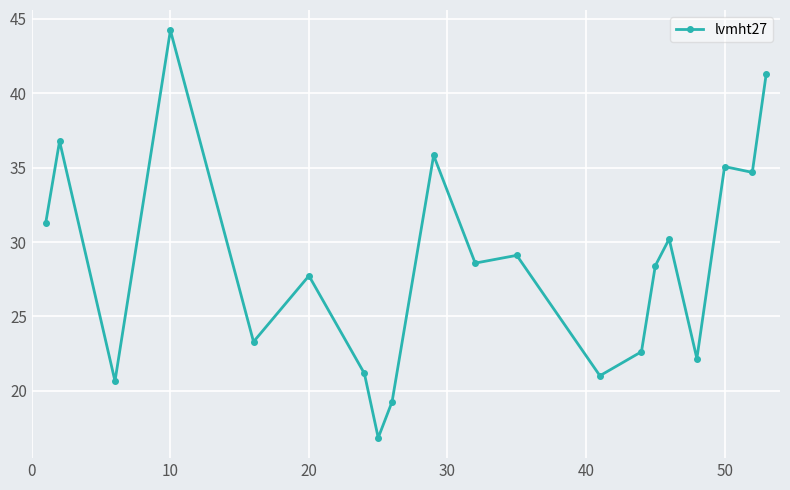

How many values are below 28?

9